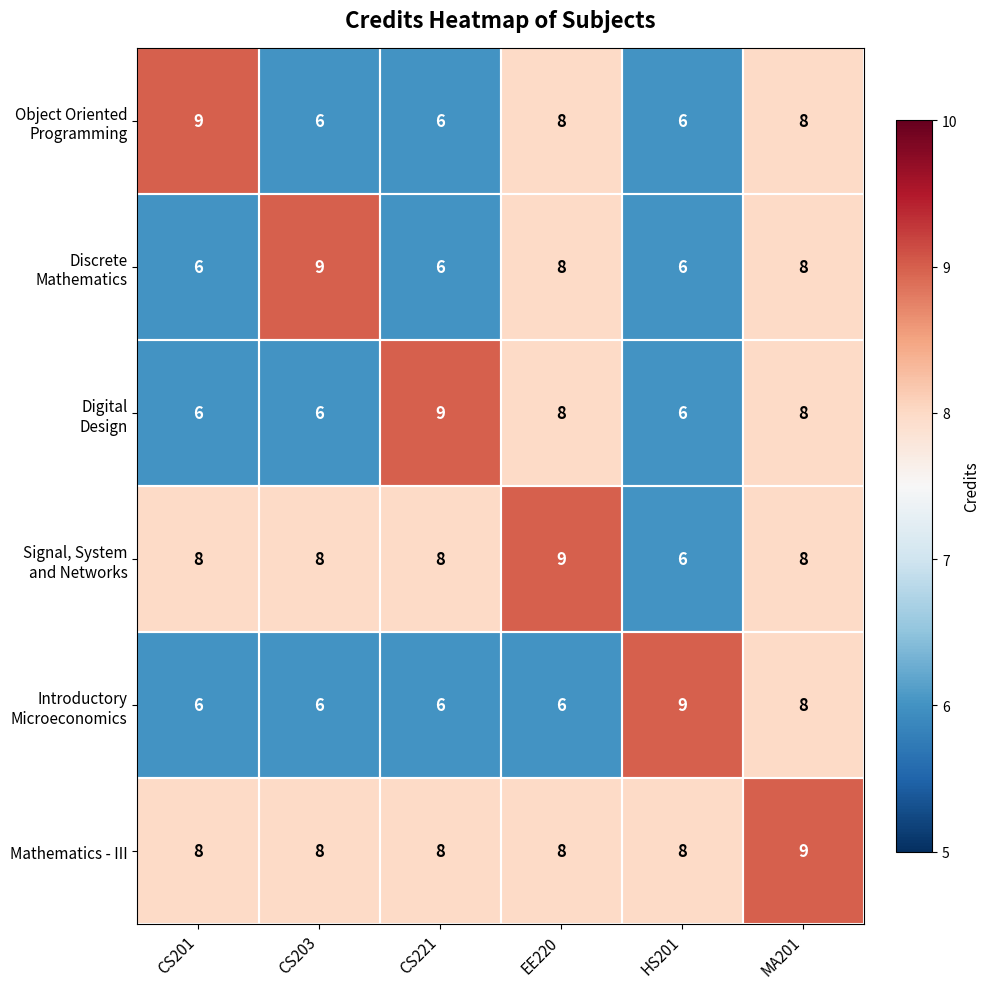

Which series has the largest total across all categories?

Mathematics - III